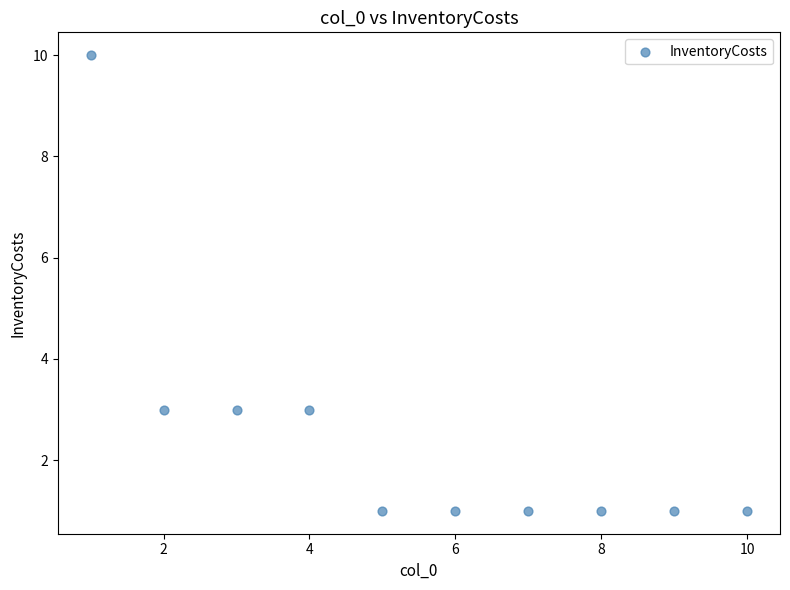

What is the range of X values (max minus min)?

9